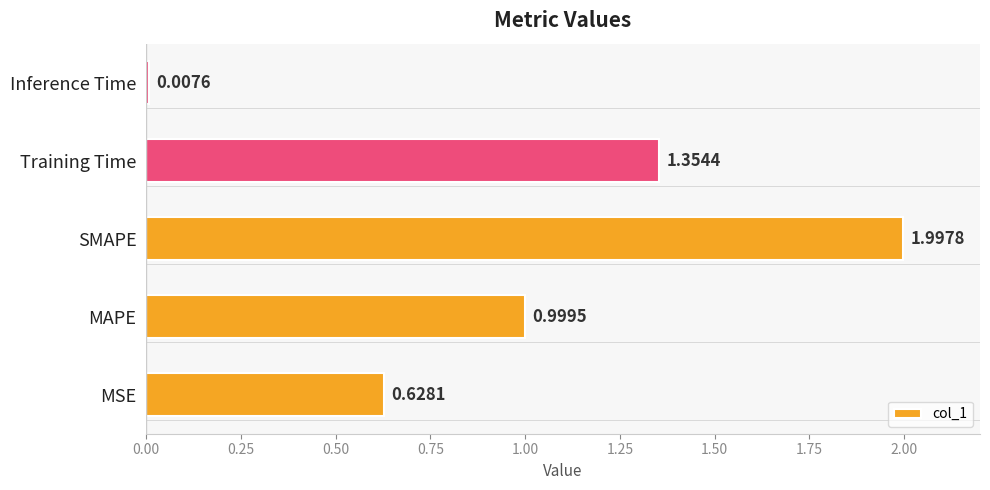

Which label corresponds to the largest value in the chart?

SMAPE